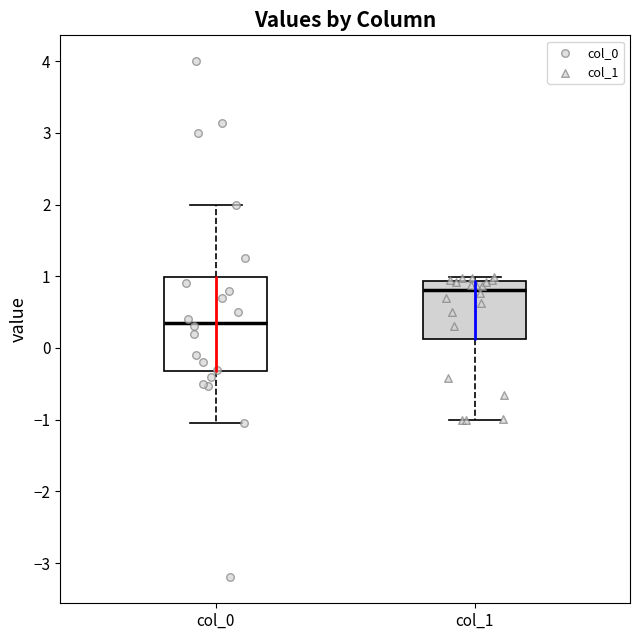

Reading left to right, read every box against the y-axis: the position of its median line, the range the box covers, and the ends of its whiskers. The values are not printed on the chart, so give them approximately, as read against the axis.

col_0: median 0.4, box -0.3 to 1.0, whiskers -1.0 to 2.0
col_1: median 0.8, box 0.1 to 0.9, whiskers -1.0 to 1.0